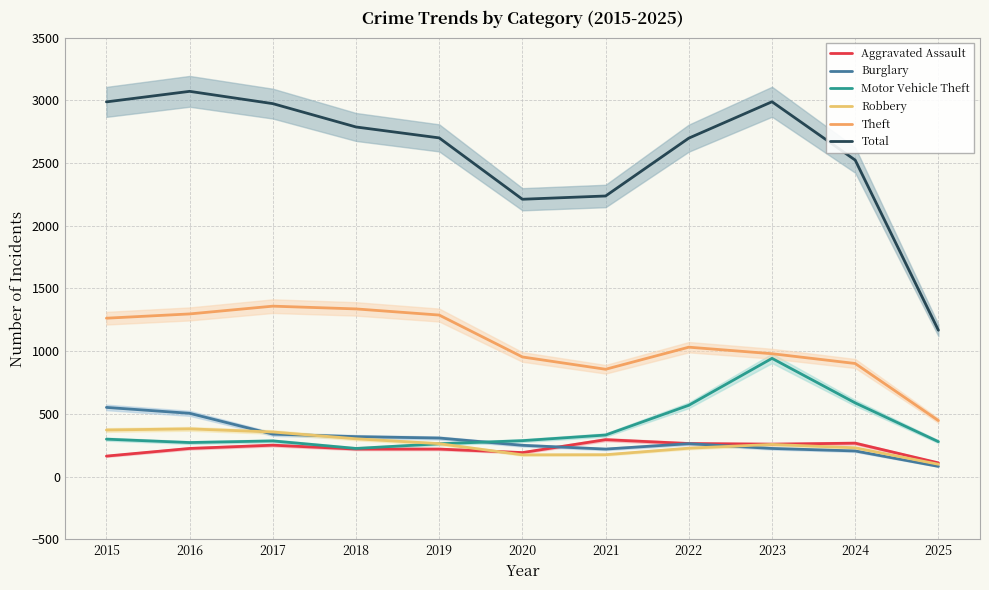

Where is Theft nearest to the value 903?

2024